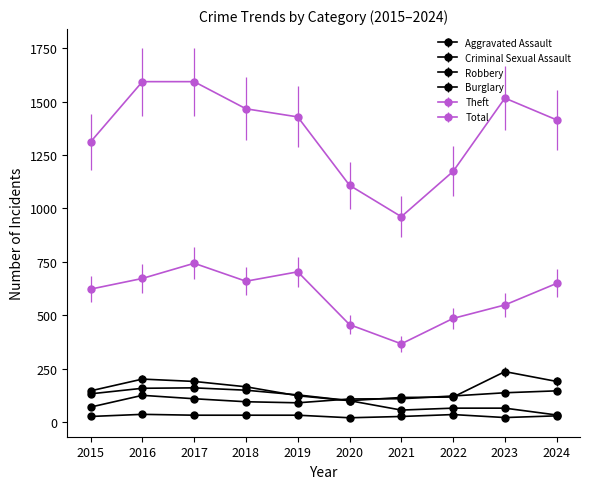

What is the total value across all series at 2024?

2461